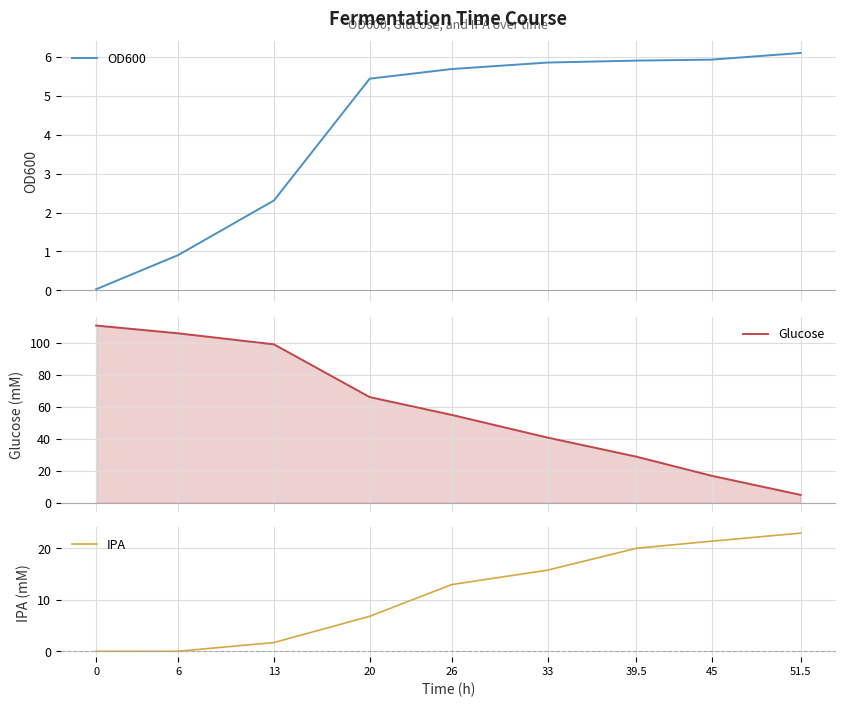

Rank the series at 26 from lowest to highest value.

OD600, IPA, Glucose